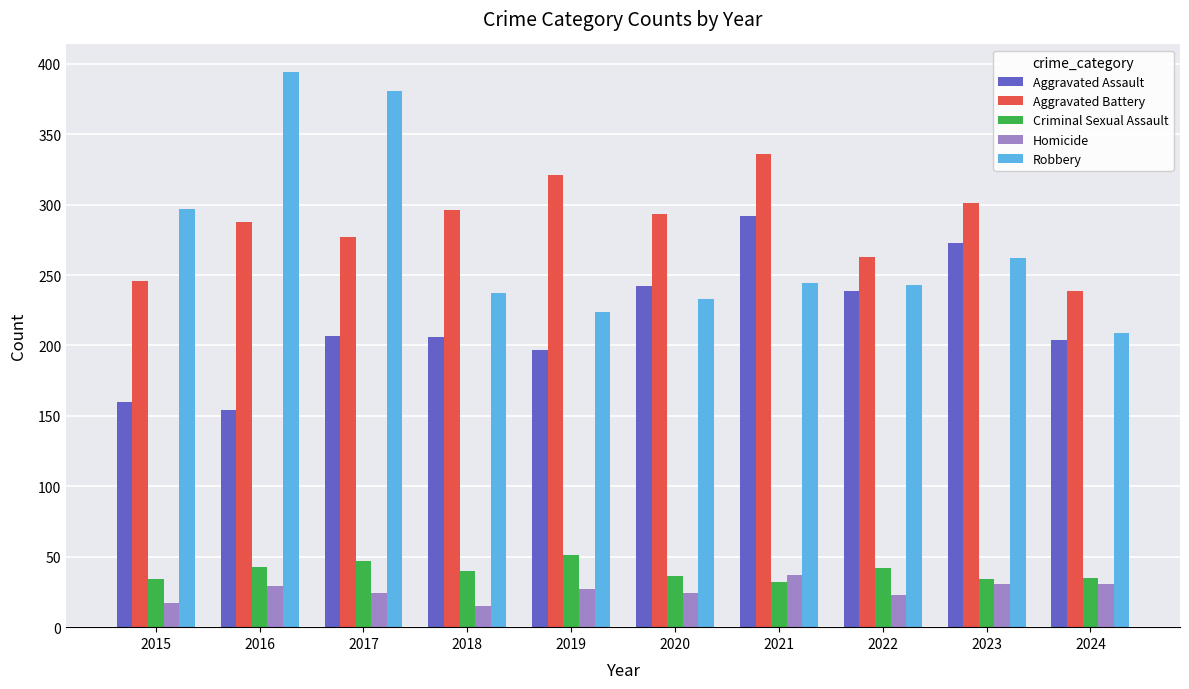

Is it true that Robbery equals 361 at 2020?

False